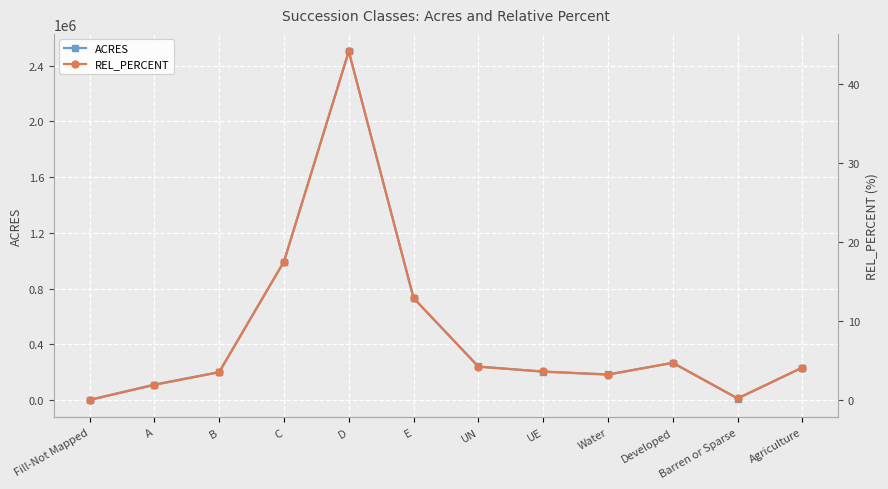

The ACRES series shows 3870576.0 at D. True or false?

False